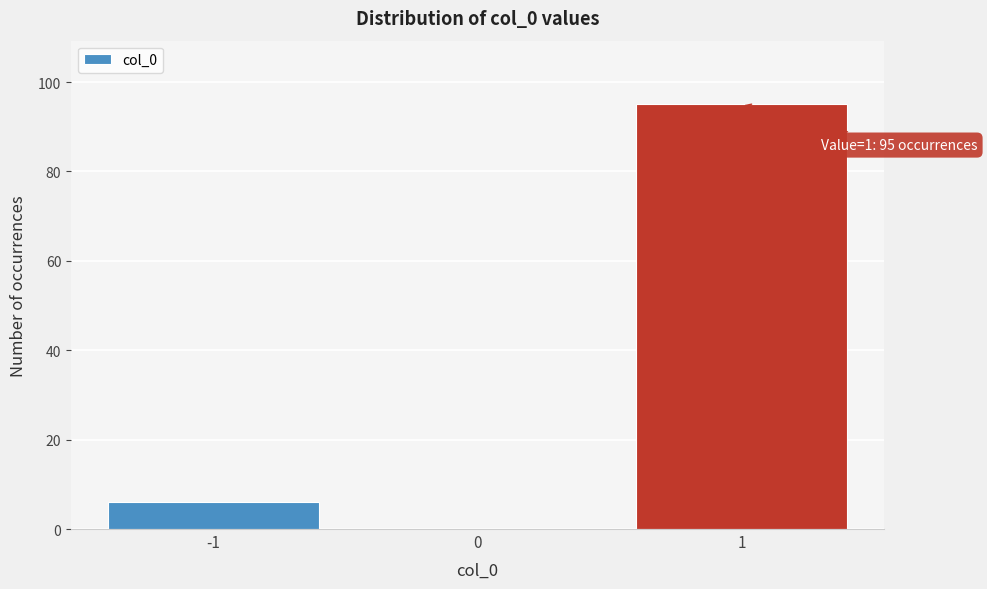

Which range on the x-axis has the tallest bar?

0.5 to 1.5